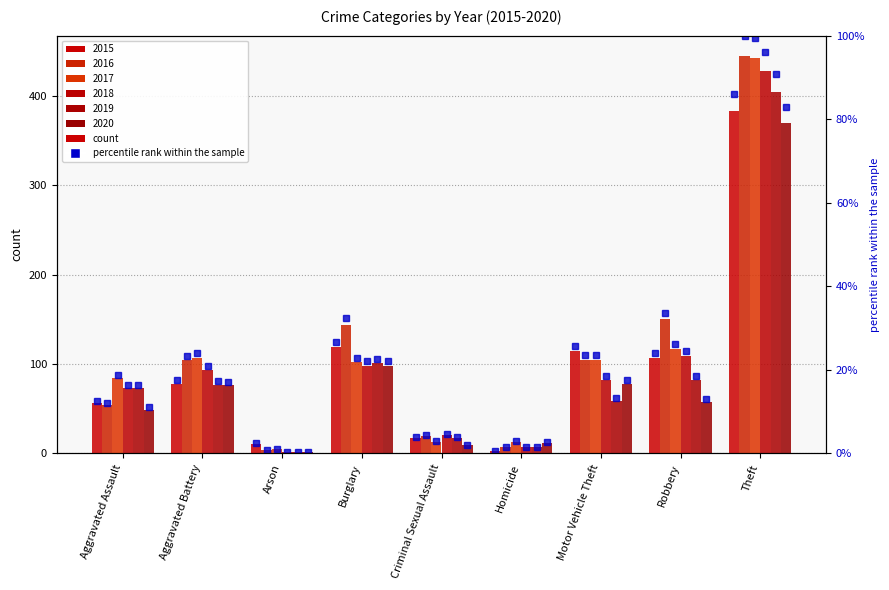

What is the value of the 7th bar from the left?

25.6